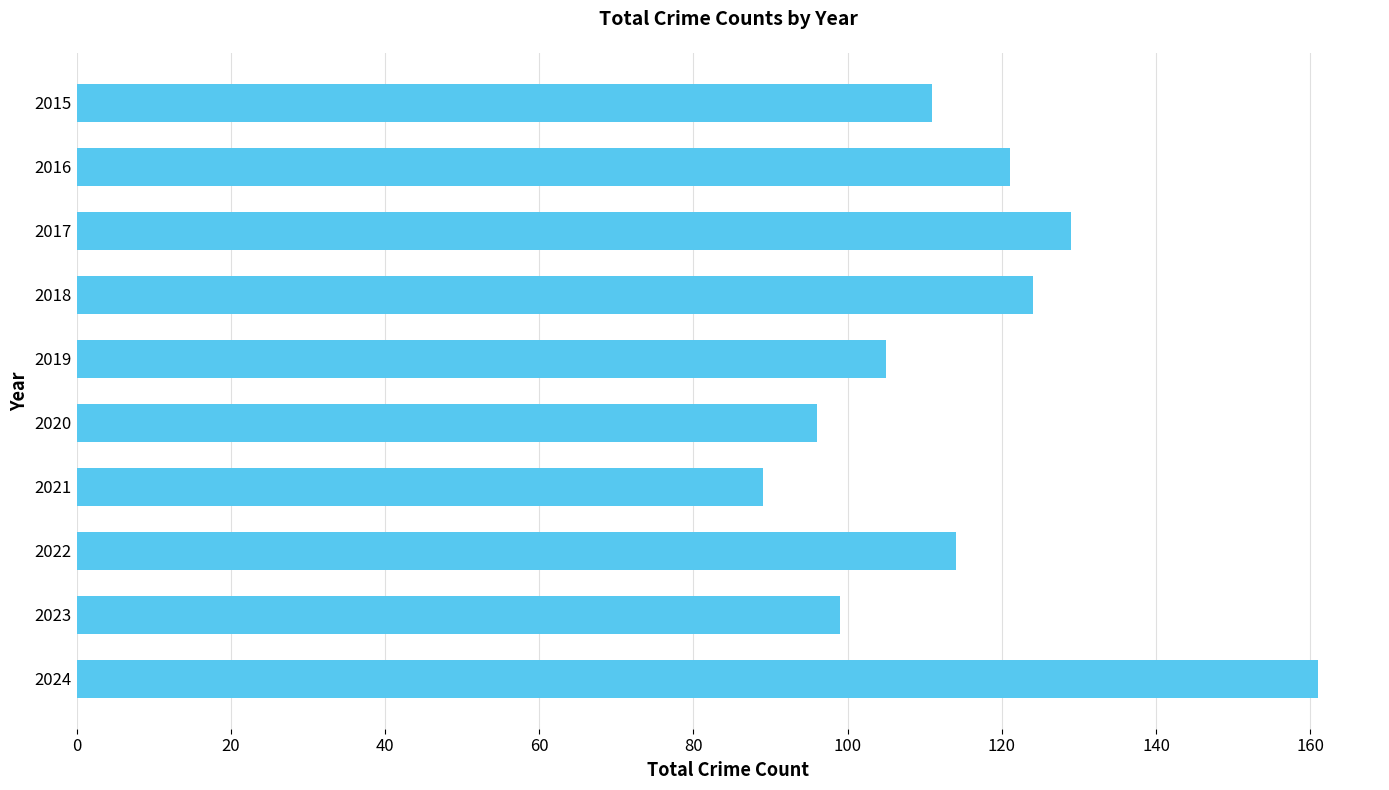

Is it true that the value at 2023 is 99?

True